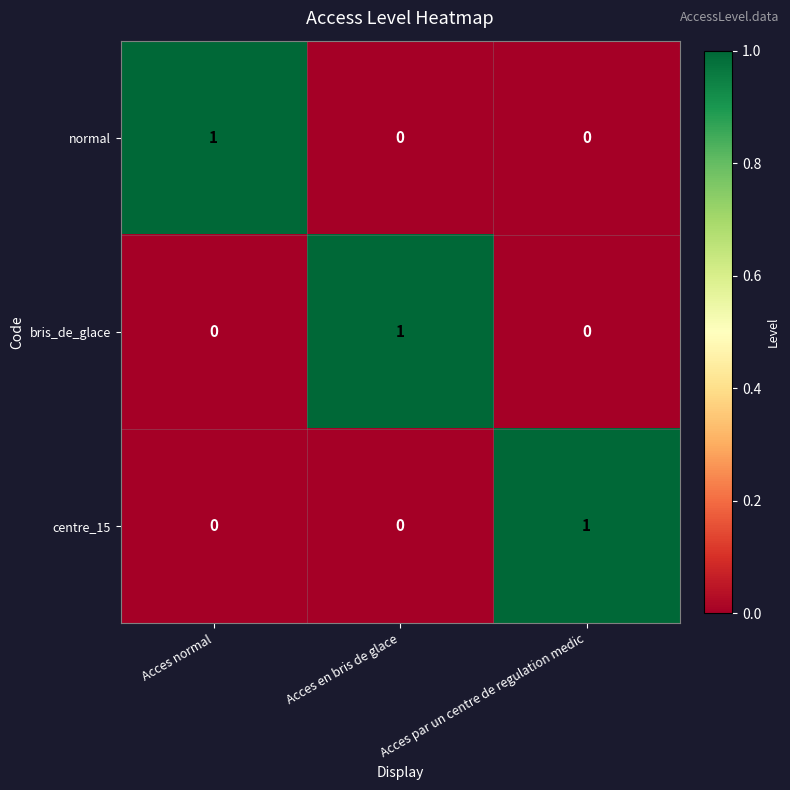

What is the difference between the highest and lowest values at Acces par un centre de regulation medic?

1